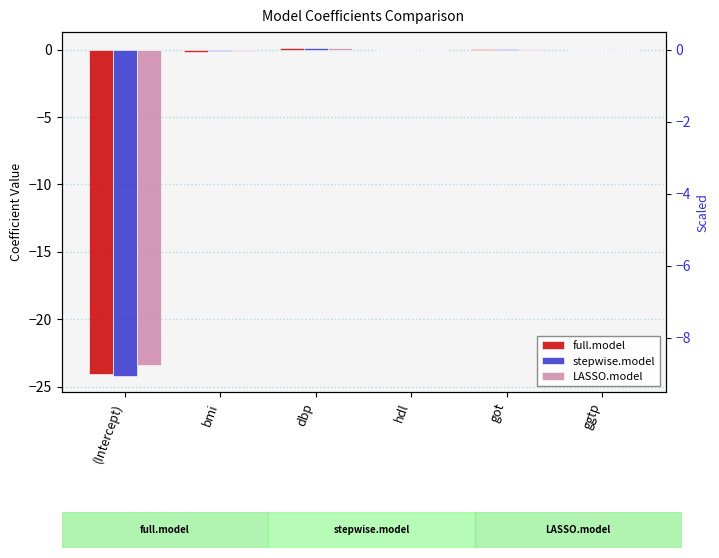

At which label is full.model closest to -12?

bmi